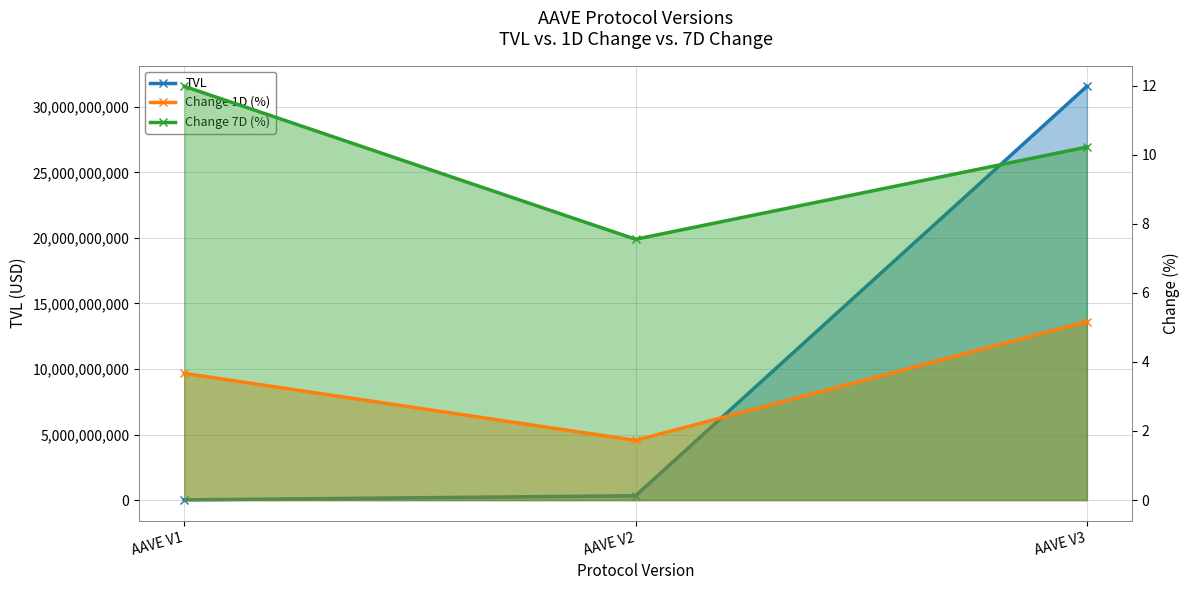

Between AAVE V2 and AAVE V3, which is larger?

AAVE V3